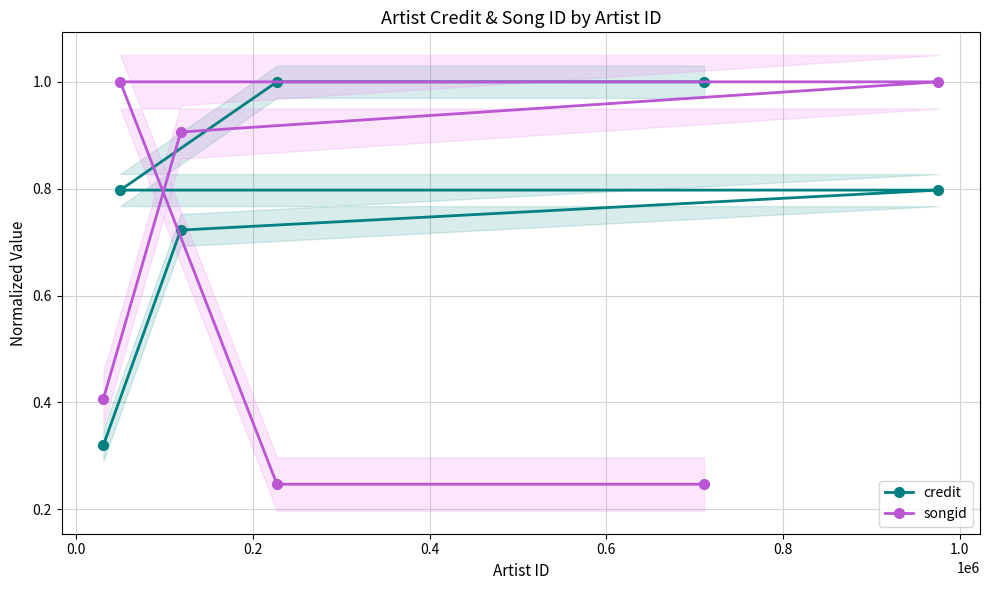

The credit series shows 0.8 at 0.2. True or false?

True